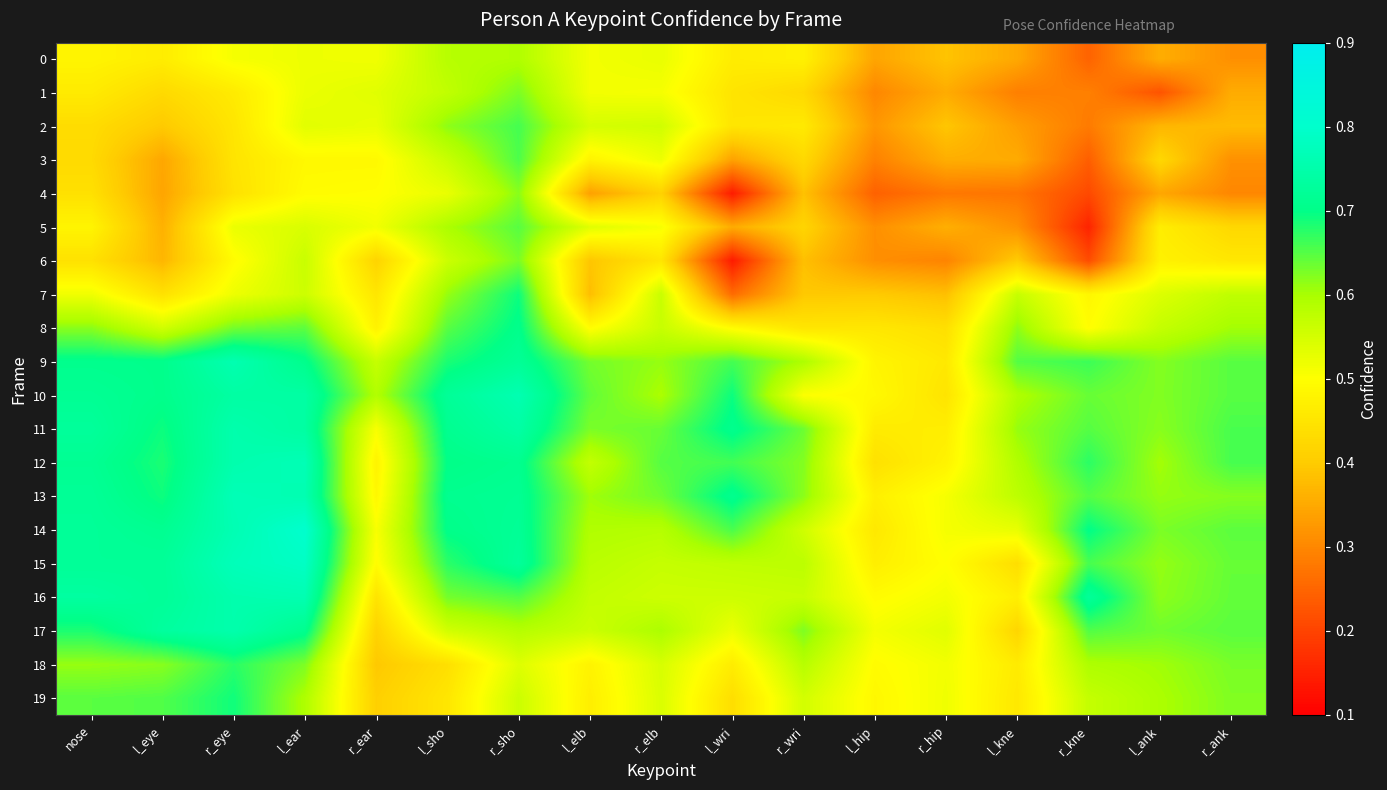

At which category is the sum across all series the highest?

r_sho